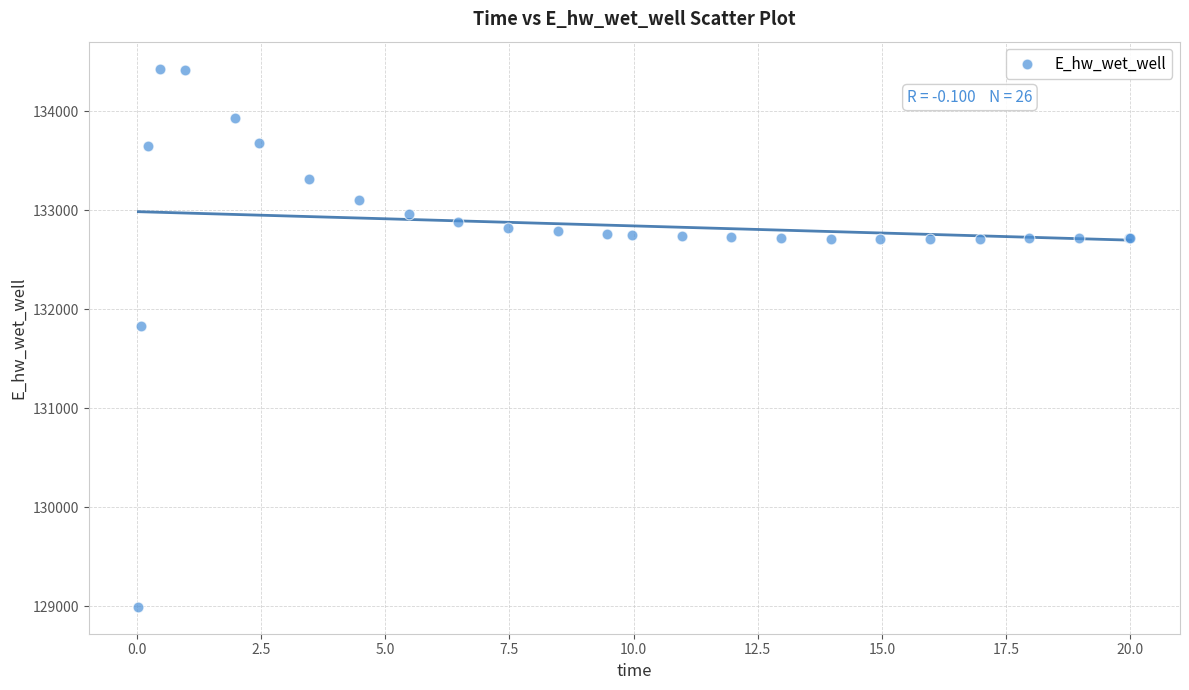

What Y value in the scatter plot is closest to 131712?

131829.9